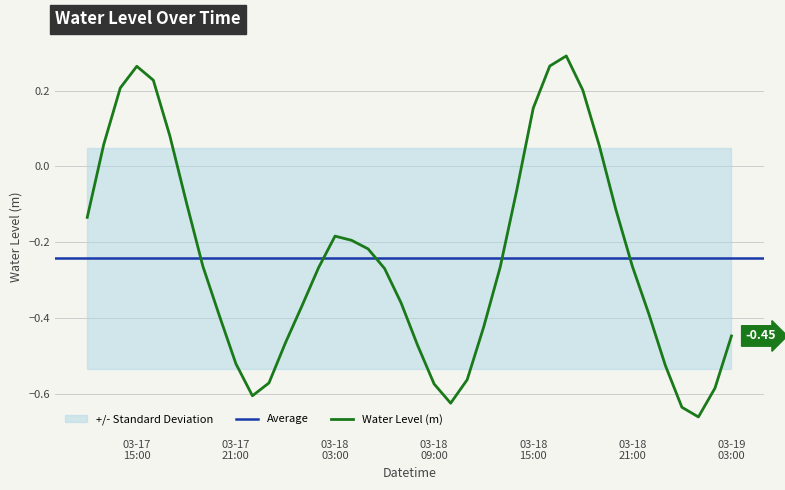

Rank the categories by value from lowest to highest.

2024-03-19 01:00:00, 2024-03-19 00:00:00, 2024-03-18 10:00:00, 2024-03-17 22:00:00, 2024-03-19 02:00:00, 2024-03-18 09:00:00, 2024-03-17 23:00:00, 2024-03-18 11:00:00, 2024-03-18 23:00:00, 2024-03-17 21:00:00, 2024-03-18 08:00:00, 2024-03-18 00:00:00, 2024-03-19 03:00:00, 2024-03-18 12:00:00, 2024-03-17 20:00:00, 2024-03-18 22:00:00, 2024-03-18 01:00:00, 2024-03-18 07:00:00, 2024-03-18 06:00:00, 2024-03-18 02:00:00, 2024-03-18 13:00:00, 2024-03-17 19:00:00, 2024-03-18 21:00:00, 2024-03-18 05:00:00, 2024-03-18 04:00:00, 2024-03-18 03:00:00, 2024-03-17 12:00:00, 2024-03-18 20:00:00, 2024-03-17 18:00:00, 2024-03-18 14:00:00, 2024-03-18 19:00:00, 2024-03-17 13:00:00, 2024-03-17 17:00:00, 2024-03-18 15:00:00, 2024-03-18 18:00:00, 2024-03-17 14:00:00, 2024-03-17 16:00:00, 2024-03-17 15:00:00, 2024-03-18 16:00:00, 2024-03-18 17:00:00